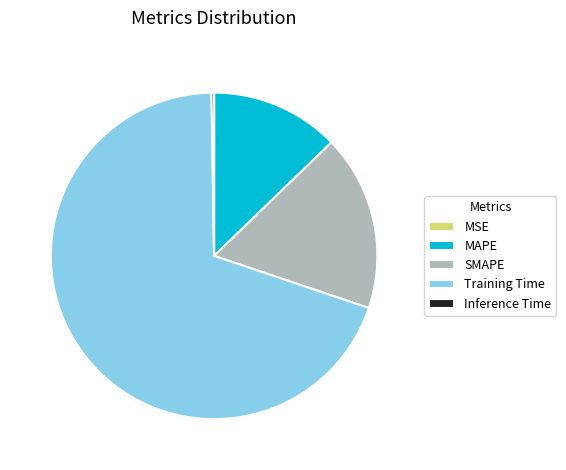

True or false: SMAPE accounts for 31% of the total.

False